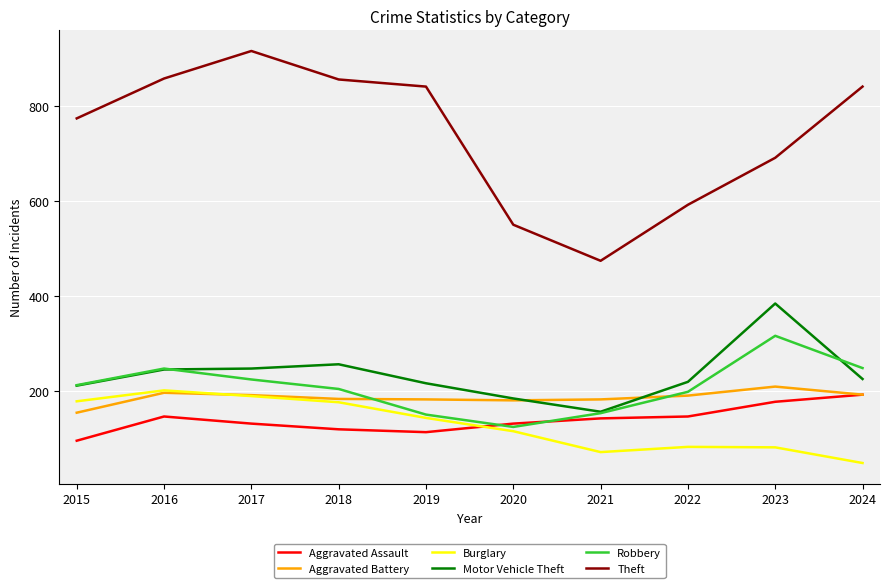

Which series changed the most between 2020 and 2023?

Motor Vehicle Theft